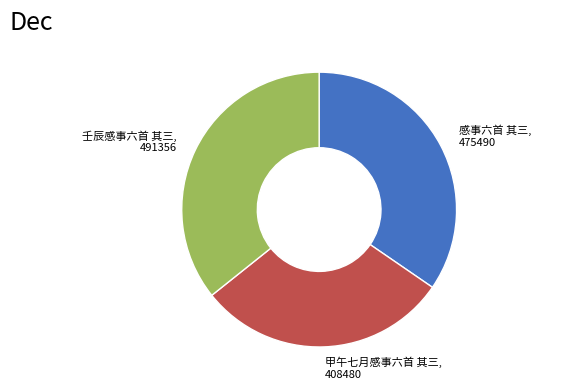

The 感事六首 其三 slice represents 35% of the pie. True or false?

True